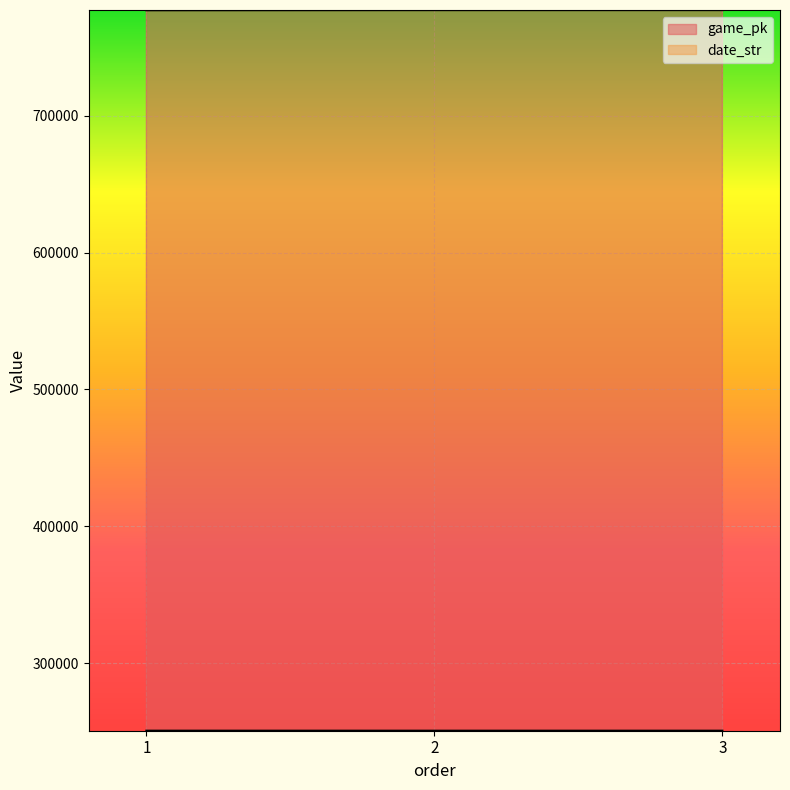

How many lines are shown in the chart?

2